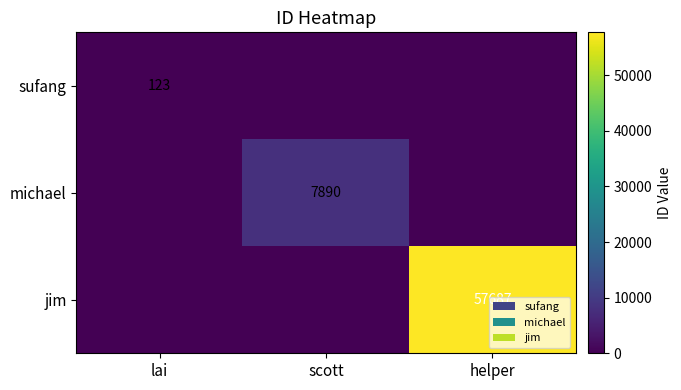

How many series are shown in this chart?

3